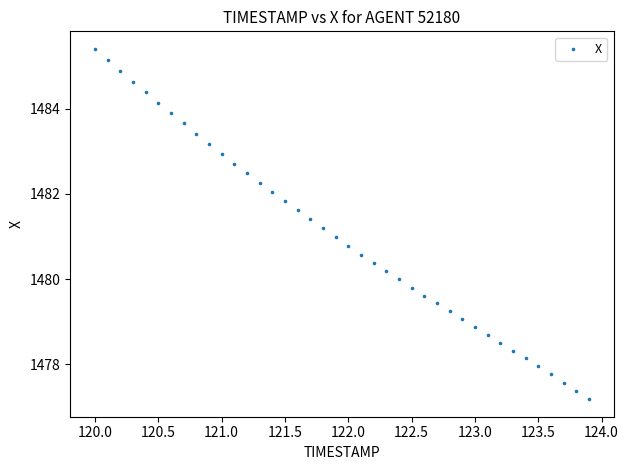

What is the range of X values (max minus min)?

3.9